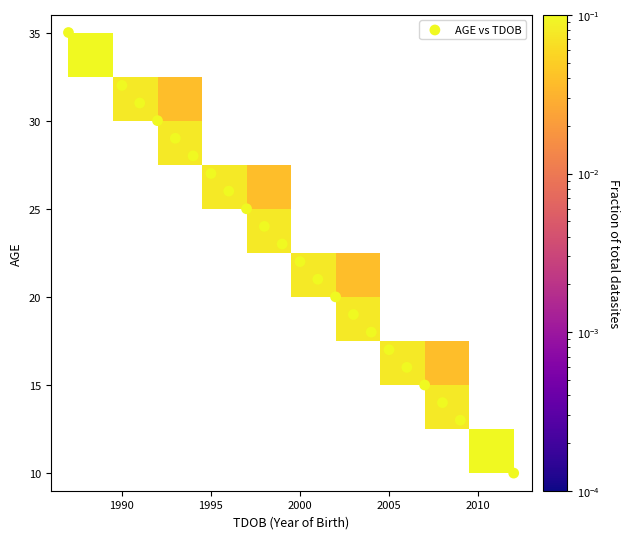

What is the range of Y values (max minus min)?

25